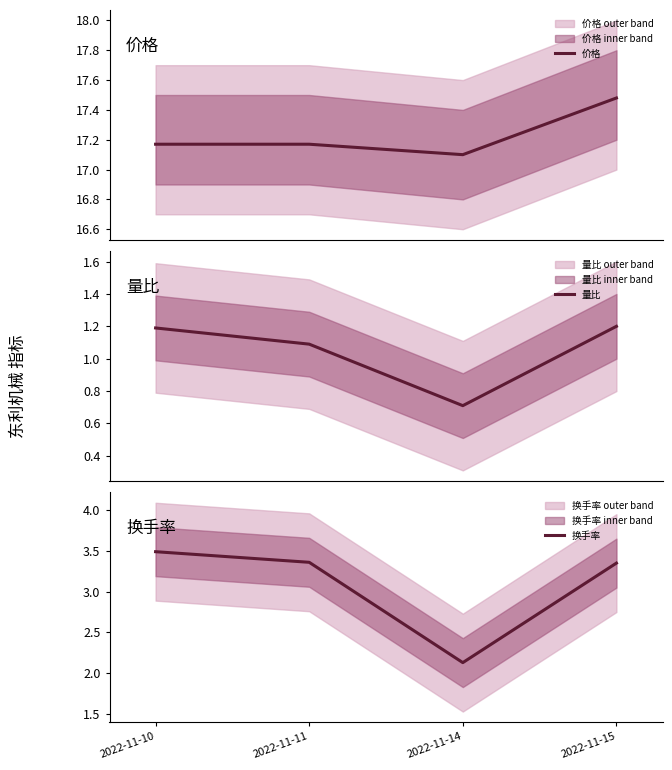

How many 换手率 values are between 3 and 4?

3